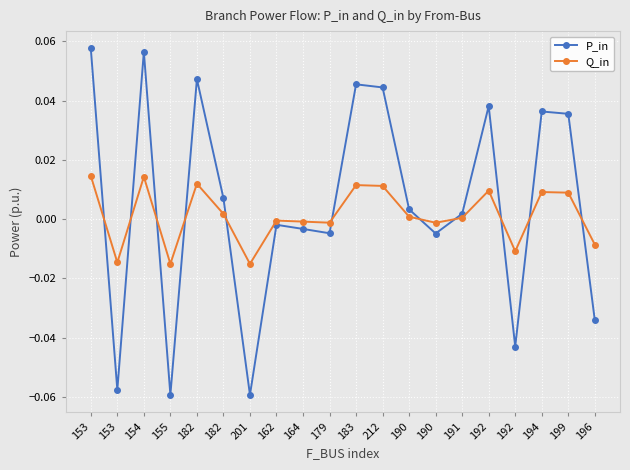

How many times do Q_in and P_in cross each other?

11